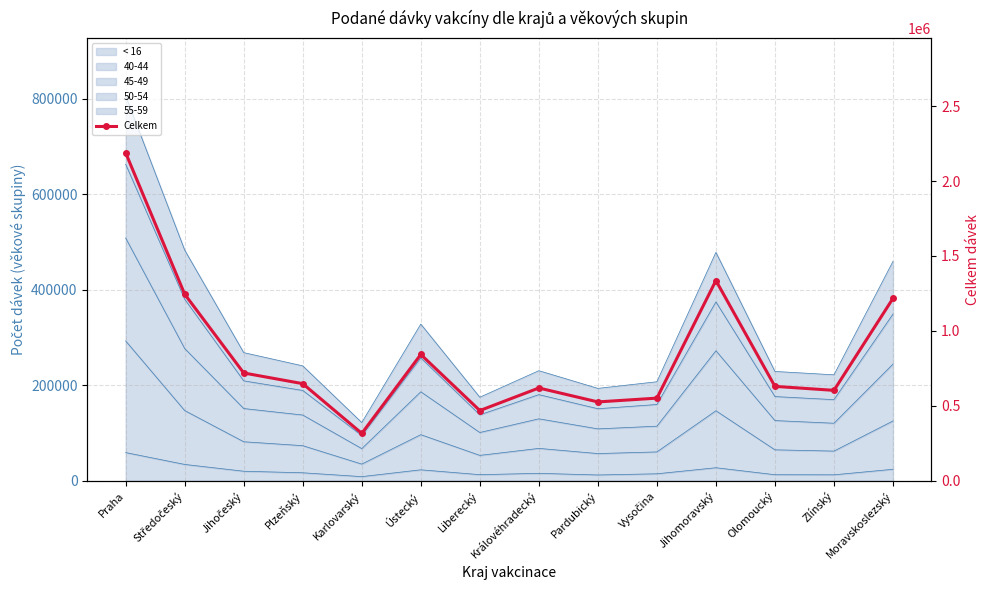

What is the change in value from Jihočeský to Ústecký?

+123587